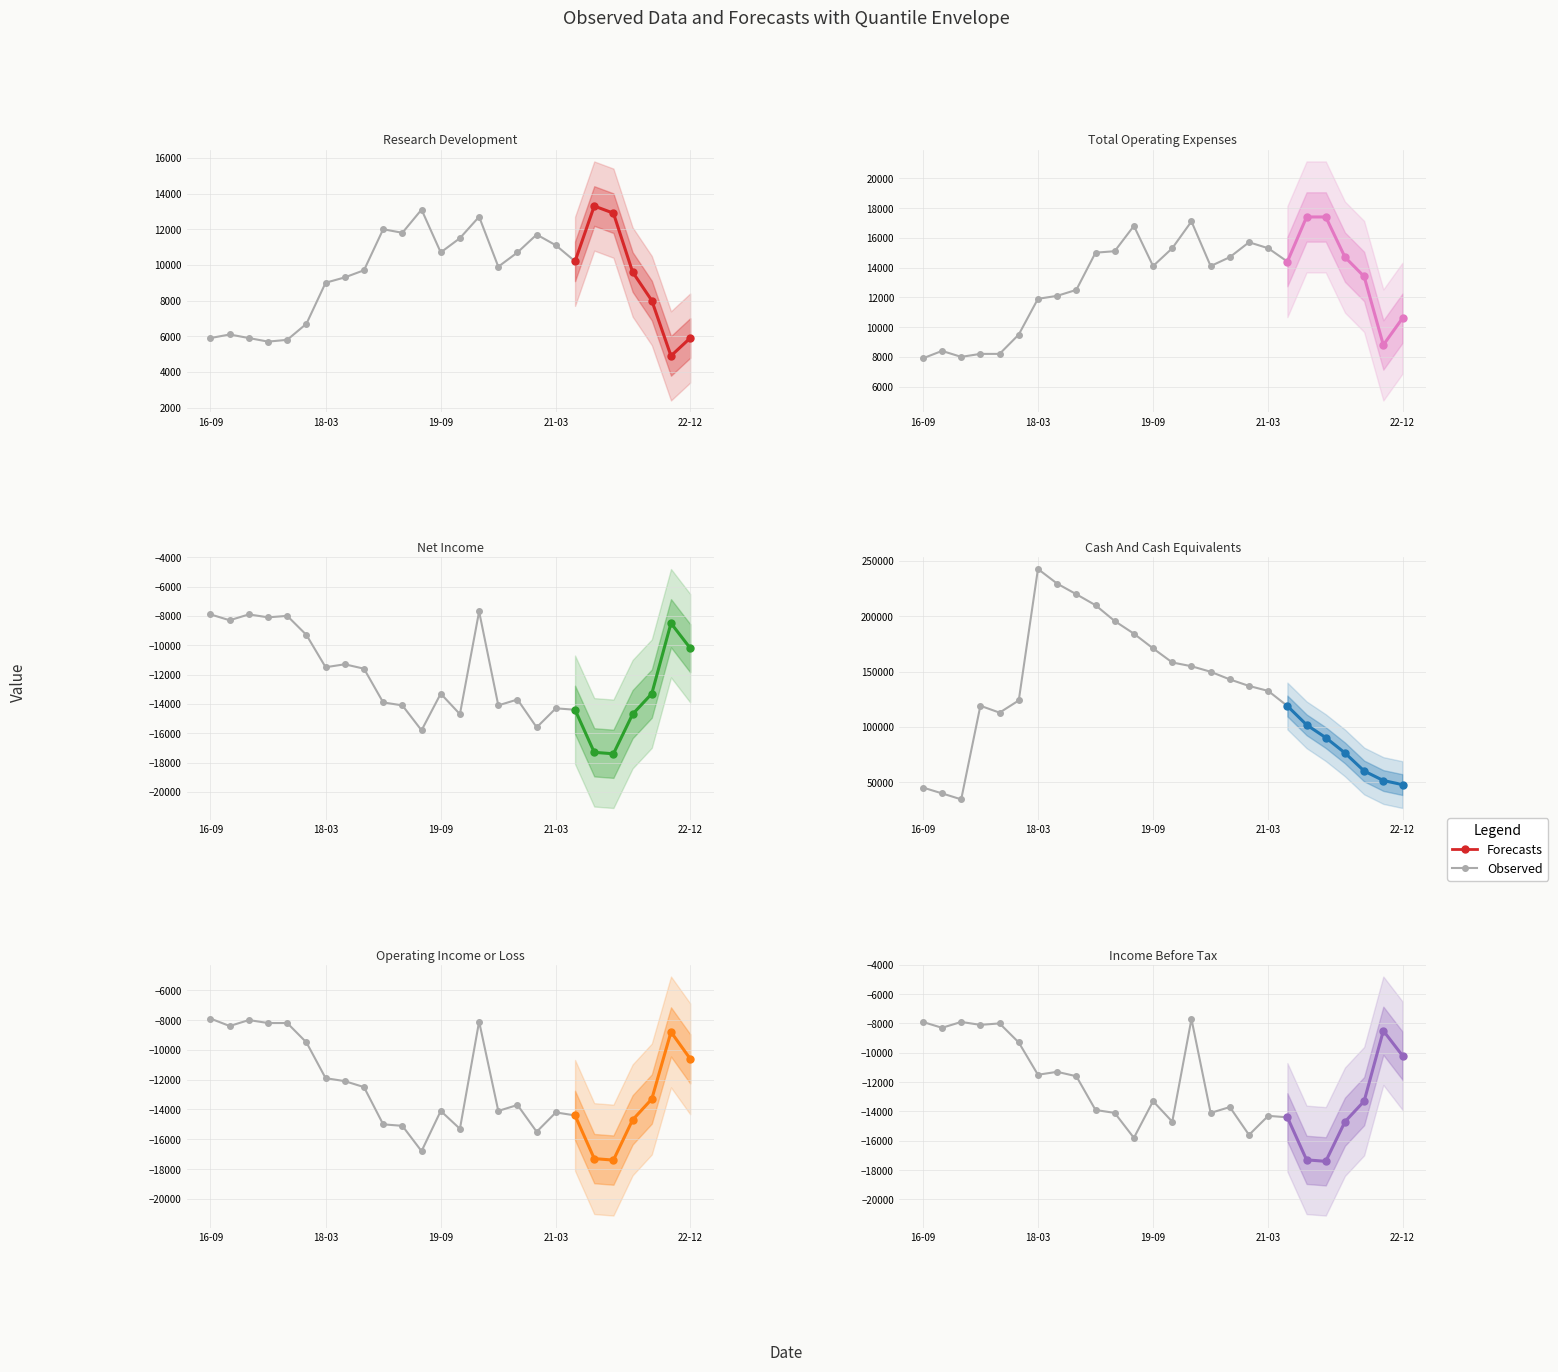

Reading left to right, extract all data points from this chart.

Research Development: 2016-09-30=5900	2016-12-31=6100	2017-03-31=5900	2017-06-30=5700	2017-09-30=5800	2017-12-31=6700	2018-03-31=9000	2018-06-30=9300	2018-09-30=9700	2018-12-31=12000	2019-03-31=11800	2019-06-30=13100	2019-09-30=10700	2019-12-31=11500	2020-03-31=12700	2020-06-30=9900	2020-09-30=10700	2020-12-31=11700	2021-03-31=11100	2021-06-30=10200	2021-09-30=13300	2021-12-31=12900	2022-03-31=9600	2022-06-30=8000	2022-09-30=4900	2022-12-31=5900
Total Operating Expenses: 2016-09-30=7900	2016-12-31=8400	2017-03-31=8000	2017-06-30=8200	2017-09-30=8200	2017-12-31=9500	2018-03-31=11900	2018-06-30=12100	2018-09-30=12500	2018-12-31=15000	2019-03-31=15100	2019-06-30=16800	2019-09-30=14100	2019-12-31=15300	2020-03-31=17100	2020-06-30=14100	2020-09-30=14700	2020-12-31=15700	2021-03-31=15300	2021-06-30=14400	2021-09-30=17400	2021-12-31=17400	2022-03-31=14700	2022-06-30=13400	2022-09-30=8800	2022-12-31=10600
Net Income: 2016-09-30=-7900	2016-12-31=-8300	2017-03-31=-7900	2017-06-30=-8100	2017-09-30=-8000	2017-12-31=-9300	2018-03-31=-11500	2018-06-30=-11300	2018-09-30=-11600	2018-12-31=-13900	2019-03-31=-14100	2019-06-30=-15800	2019-09-30=-13300	2019-12-31=-14700	2020-03-31=-7700	2020-06-30=-14100	2020-09-30=-13700	2020-12-31=-15600	2021-03-31=-14300	2021-06-30=-14400	2021-09-30=-17300	2021-12-31=-17400	2022-03-31=-14700	2022-06-30=-13300	2022-09-30=-8500	2022-12-31=-10200
Cash And Cash Equivalents: 2016-09-30=45300	2016-12-31=40000	2017-03-31=34600	2017-06-30=119100	2017-09-30=112900	2017-12-31=123900	2018-03-31=242600	2018-06-30=229400	2018-09-30=219800	2018-12-31=209900	2019-03-31=195600	2019-06-30=184200	2019-09-30=170900	2019-12-31=158200	2020-03-31=154800	2020-06-30=149800	2020-09-30=142900	2020-12-31=137000	2021-03-31=132500	2021-06-30=118900	2021-09-30=101900	2021-12-31=90300	2022-03-31=76500	2022-06-30=60200	2022-09-30=51600	2022-12-31=47900
Operating Income or Loss: 2016-09-30=-7900	2016-12-31=-8400	2017-03-31=-8000	2017-06-30=-8200	2017-09-30=-8200	2017-12-31=-9500	2018-03-31=-11900	2018-06-30=-12100	2018-09-30=-12500	2018-12-31=-15000	2019-03-31=-15100	2019-06-30=-16800	2019-09-30=-14100	2019-12-31=-15300	2020-03-31=-8100	2020-06-30=-14100	2020-09-30=-13700	2020-12-31=-15500	2021-03-31=-14200	2021-06-30=-14400	2021-09-30=-17300	2021-12-31=-17400	2022-03-31=-14700	2022-06-30=-13300	2022-09-30=-8800	2022-12-31=-10600
Income Before Tax: 2016-09-30=-7900	2016-12-31=-8300	2017-03-31=-7900	2017-06-30=-8100	2017-09-30=-8000	2017-12-31=-9300	2018-03-31=-11500	2018-06-30=-11300	2018-09-30=-11600	2018-12-31=-13900	2019-03-31=-14100	2019-06-30=-15800	2019-09-30=-13300	2019-12-31=-14700	2020-03-31=-7700	2020-06-30=-14100	2020-09-30=-13700	2020-12-31=-15600	2021-03-31=-14300	2021-06-30=-14400	2021-09-30=-17300	2021-12-31=-17400	2022-03-31=-14700	2022-06-30=-13300	2022-09-30=-8500	2022-12-31=-10200